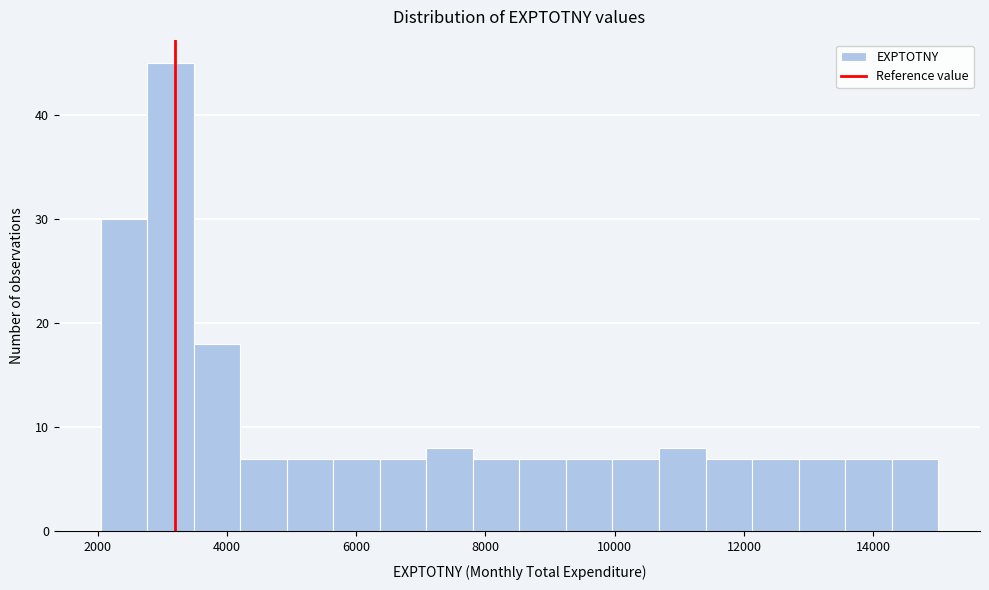

Read against the x-axis, roughly where is the centre of the tallest bar?

3200